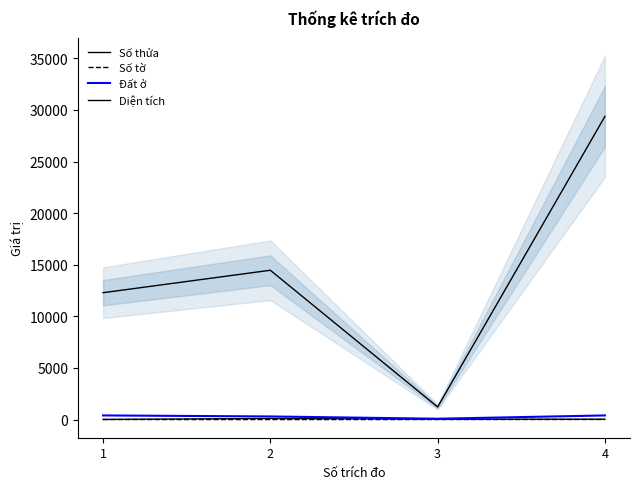

Rank the series at 4 from lowest to highest value.

Số tờ, Số thửa, Đất ở, Diện tích